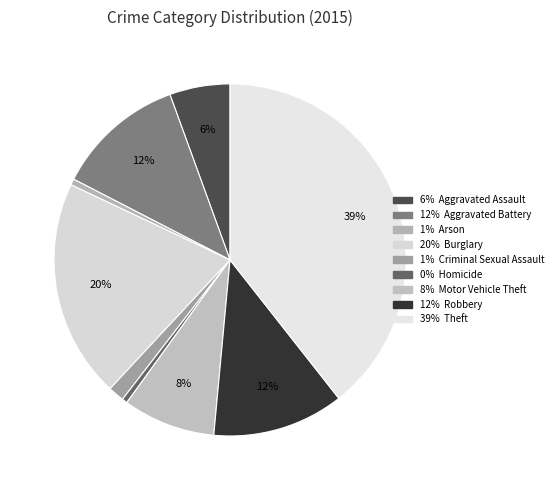

Count the number of slices in the pie.

9